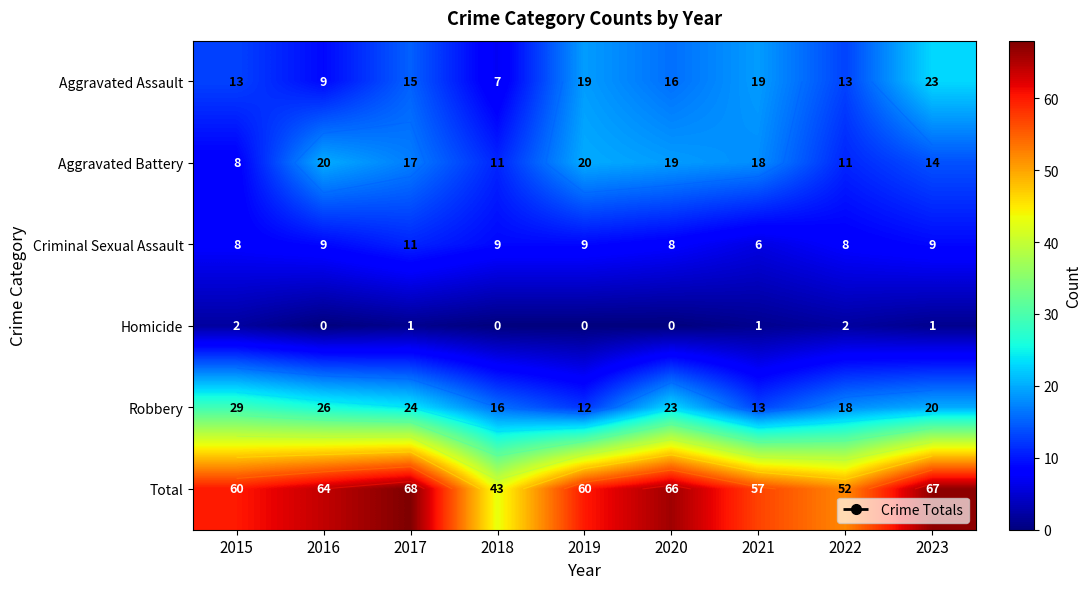

What is the sum of all Aggravated Battery values?

138